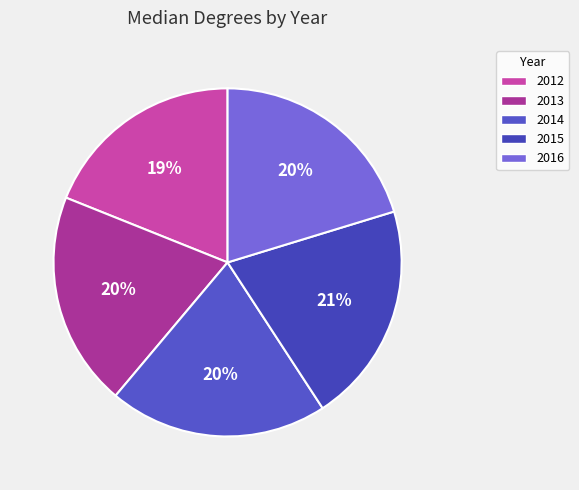

What percentage do 2012 and 2013 together represent?

38.9%